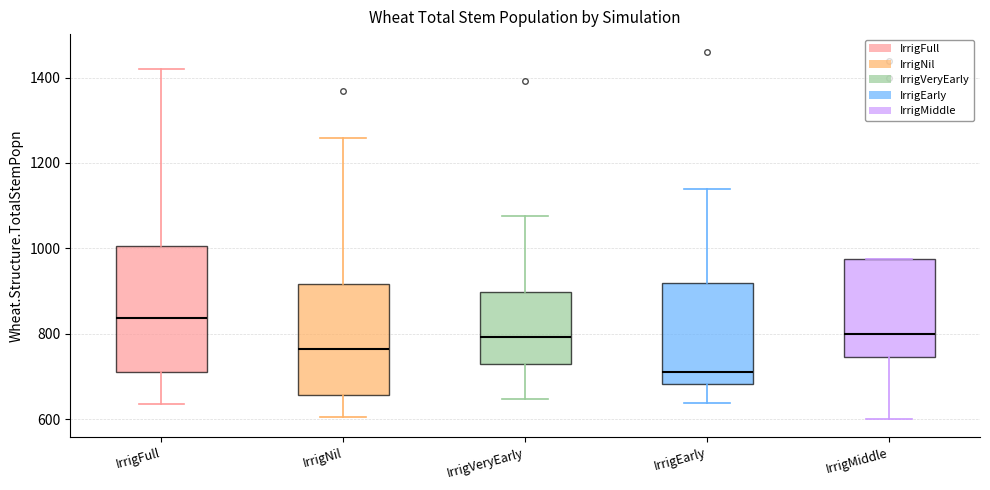

Reading left to right, transcribe this box plot: for each box, give where its median line is, the range the box spans, and where its two whiskers end, as read against the y-axis. The values are not printed on the chart, so give them approximately, as read against the axis.

IrrigFull: median 840, box 720 to 1000, whiskers 640 to 1420
IrrigNil: median 760, box 660 to 920, whiskers 600 to 1260
IrrigVeryEarly: median 800, box 720 to 900, whiskers 640 to 1080
IrrigEarly: median 720, box 680 to 920, whiskers 640 to 1140
IrrigMiddle: median 800, box 740 to 980, whiskers 600 to 980